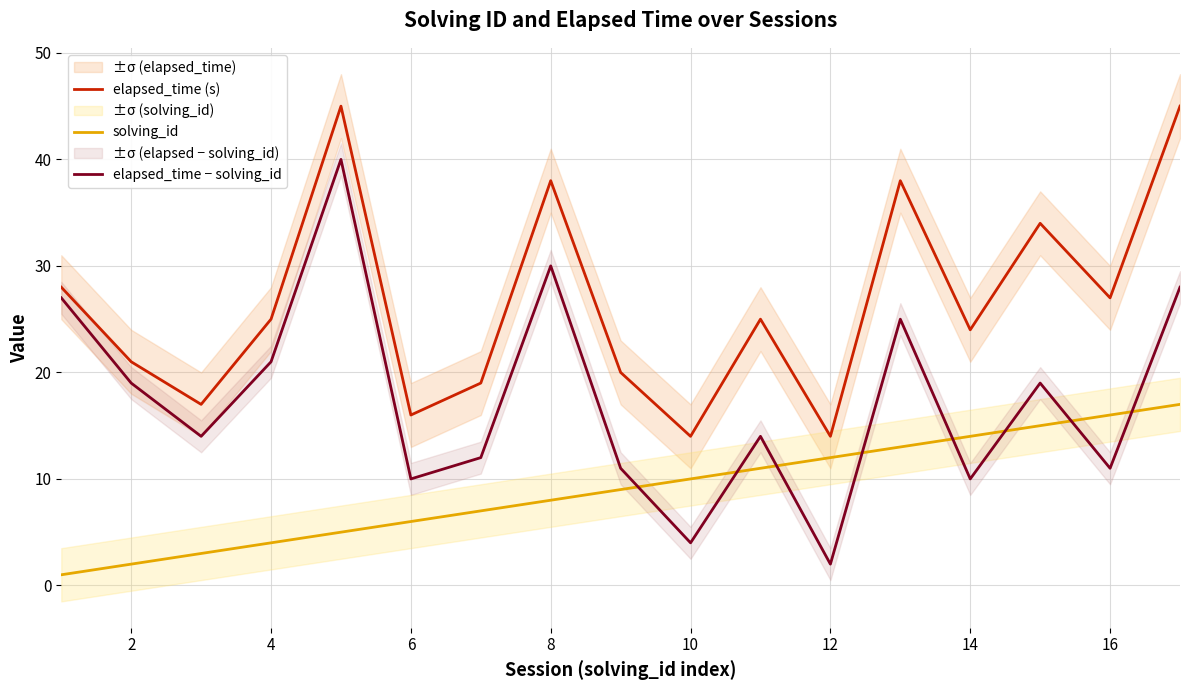

How many data points in elapsed_time (s) are less than 25?

8